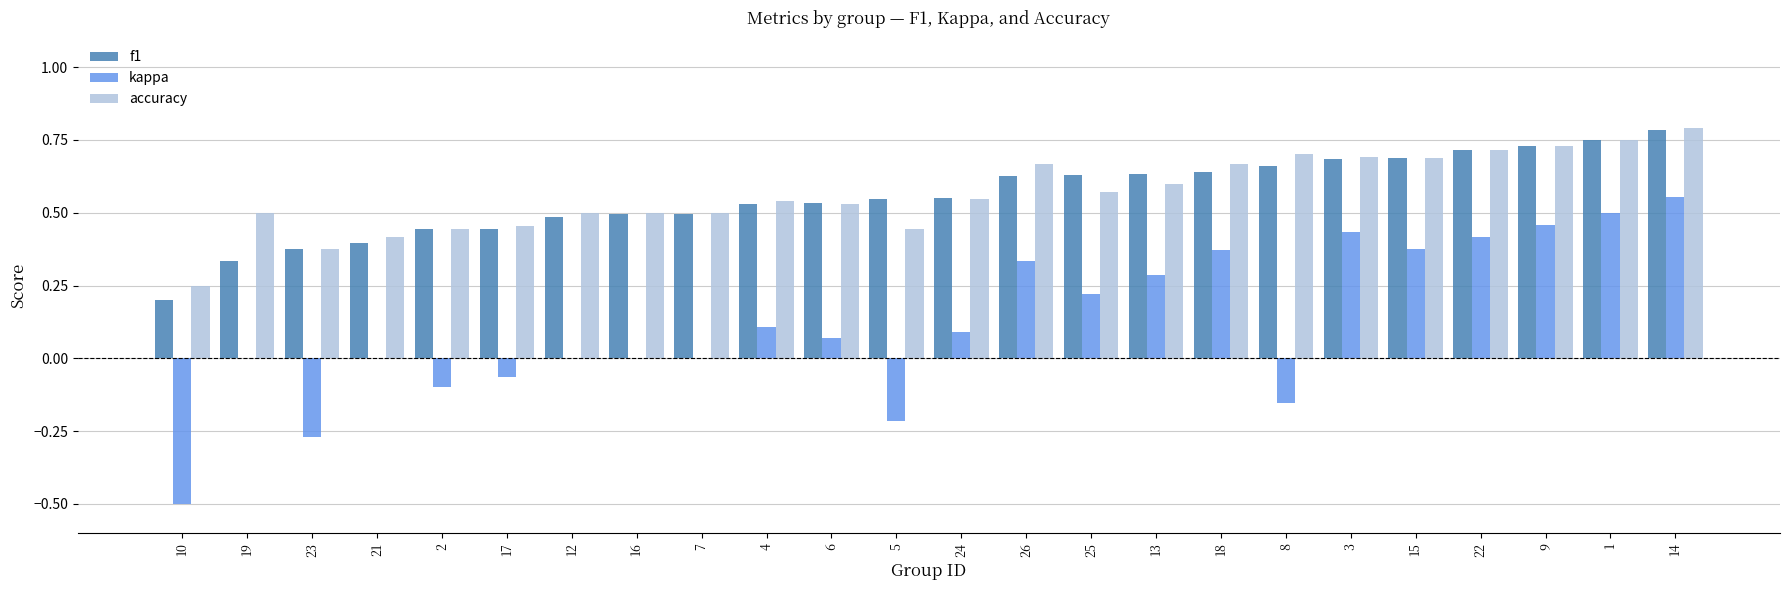

What are all the series names shown in the legend?

f1, kappa, accuracy